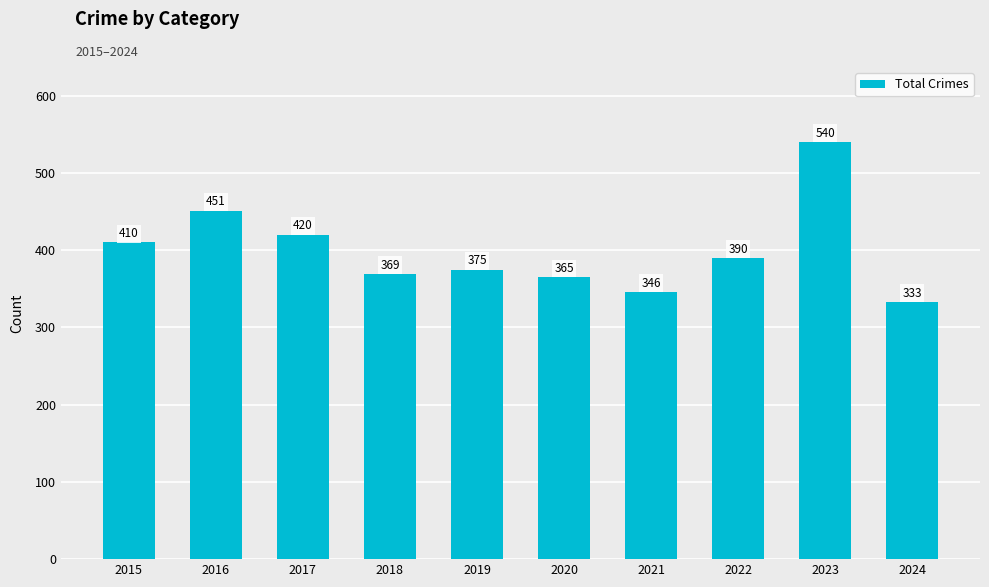

Where is the data nearest to the value 436?

2016